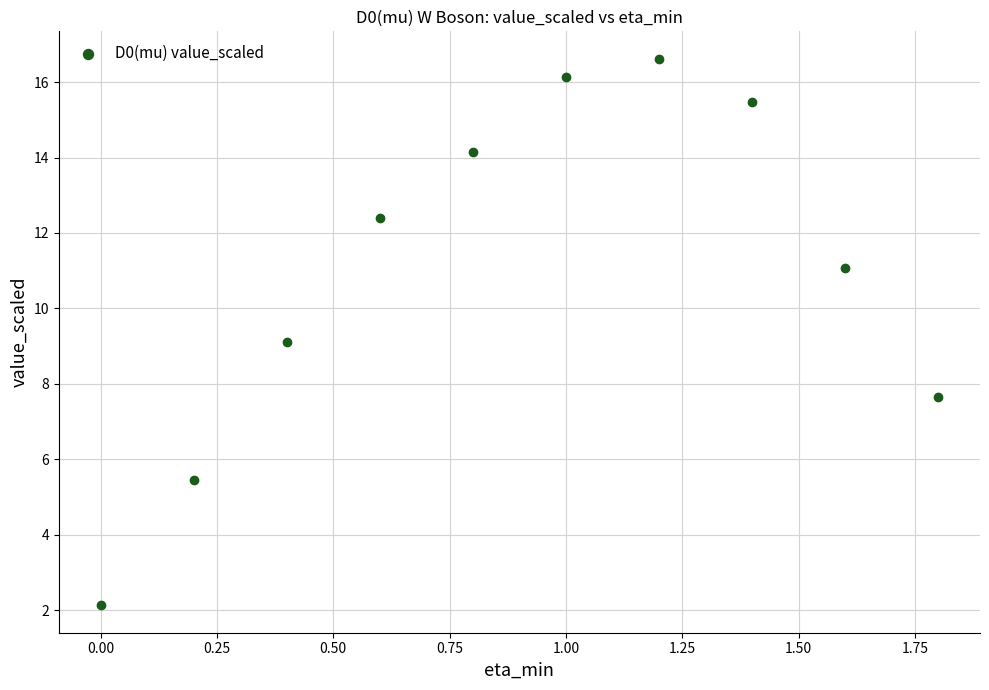

What is the average X value?

0.9